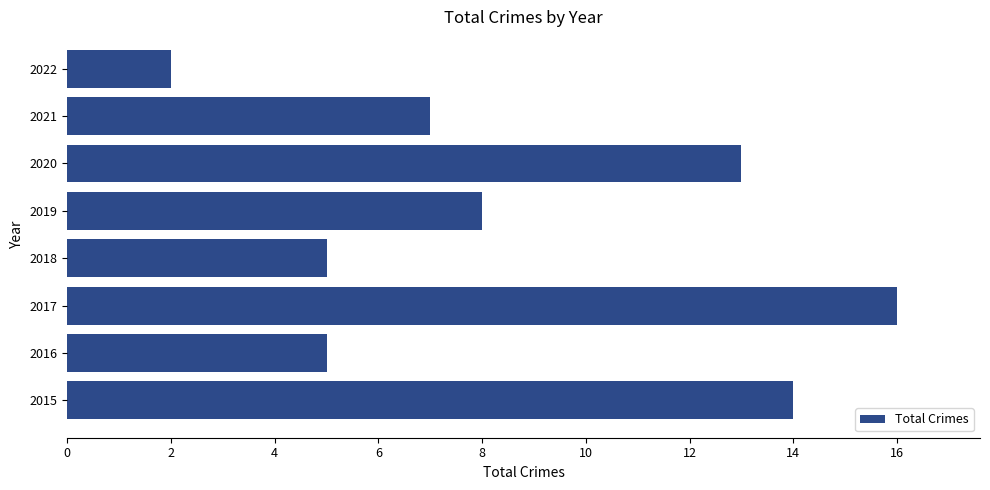

Which has a higher value, 2022 or 2020?

2020